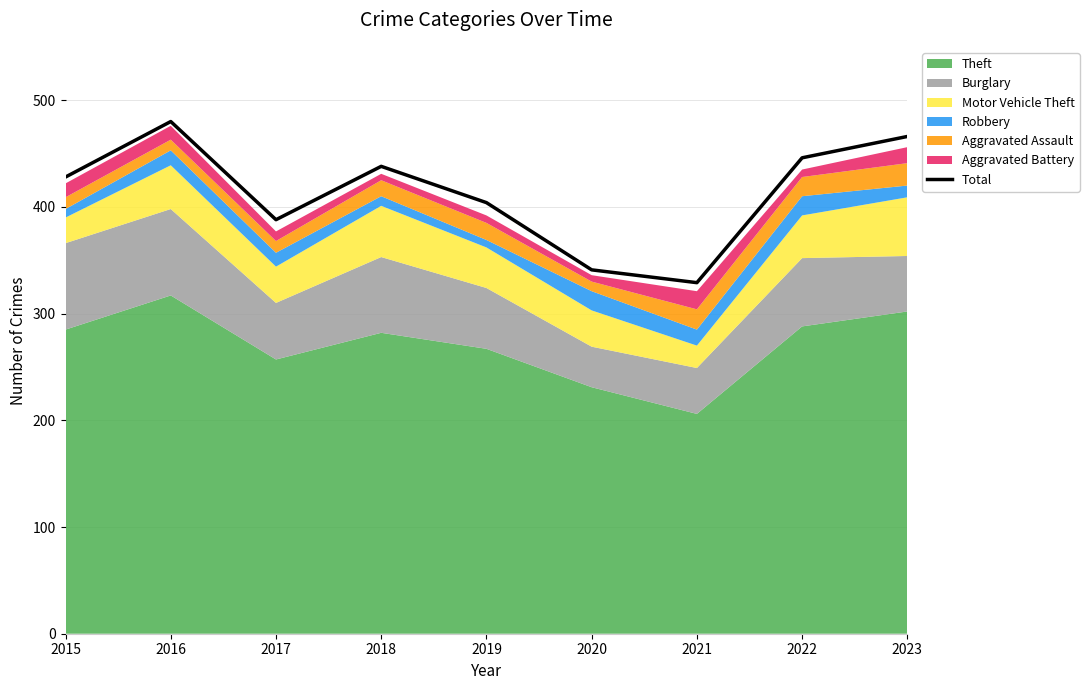

Reading left to right, transcribe all the data shown in this chart.

428	480	388	438	404	341	329	446	466